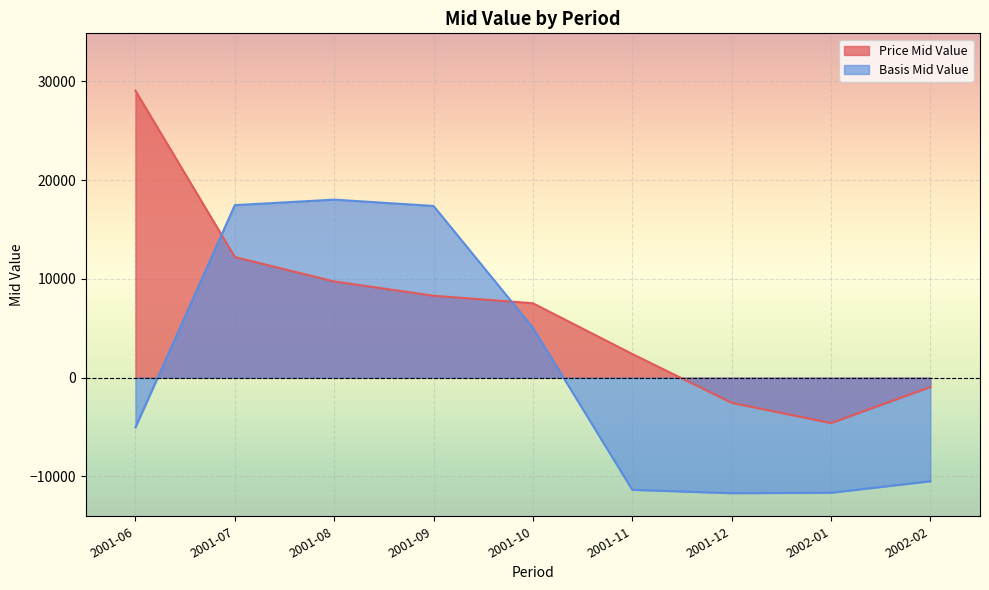

What is the label of the 4th point from the left?

2001-09